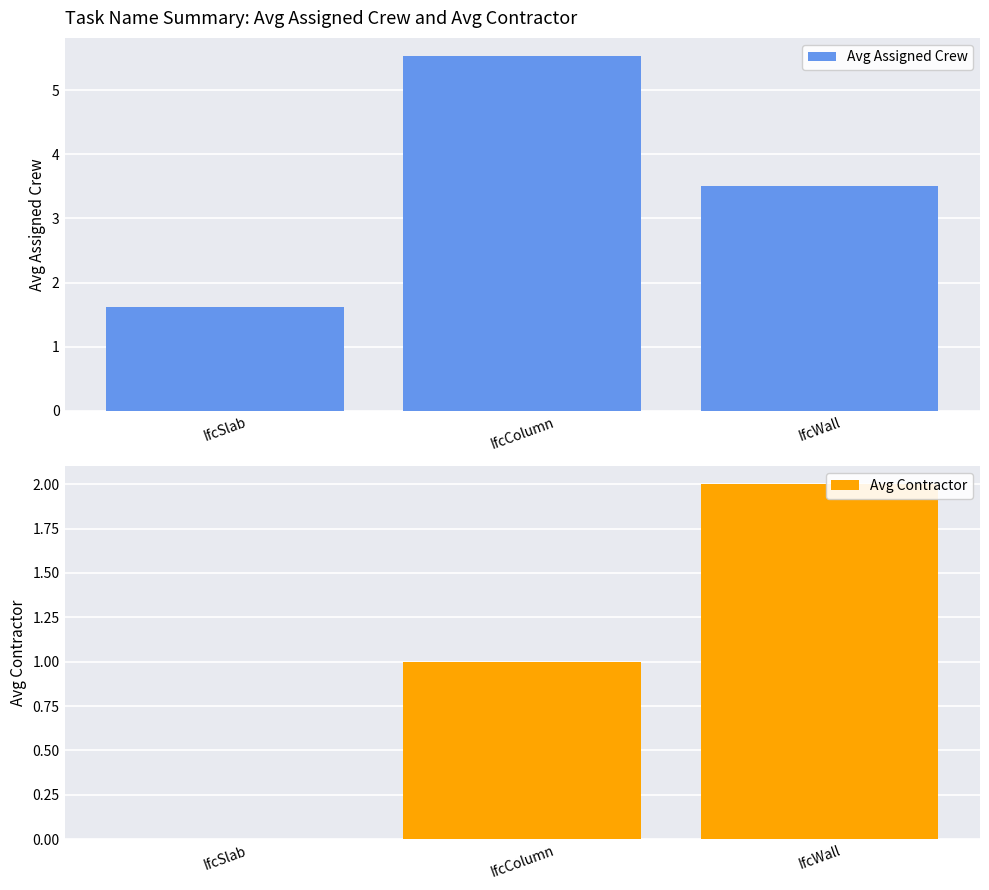

What are all the series names shown in the legend?

Avg Assigned Crew, Avg Contractor